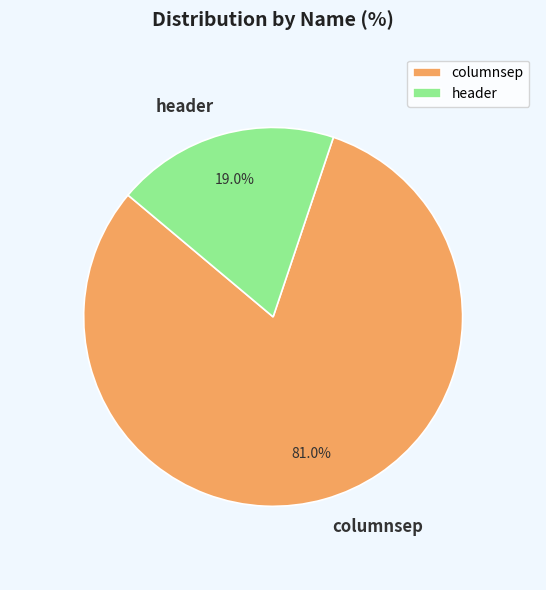

To the nearest percent, what portion does header represent?

19%